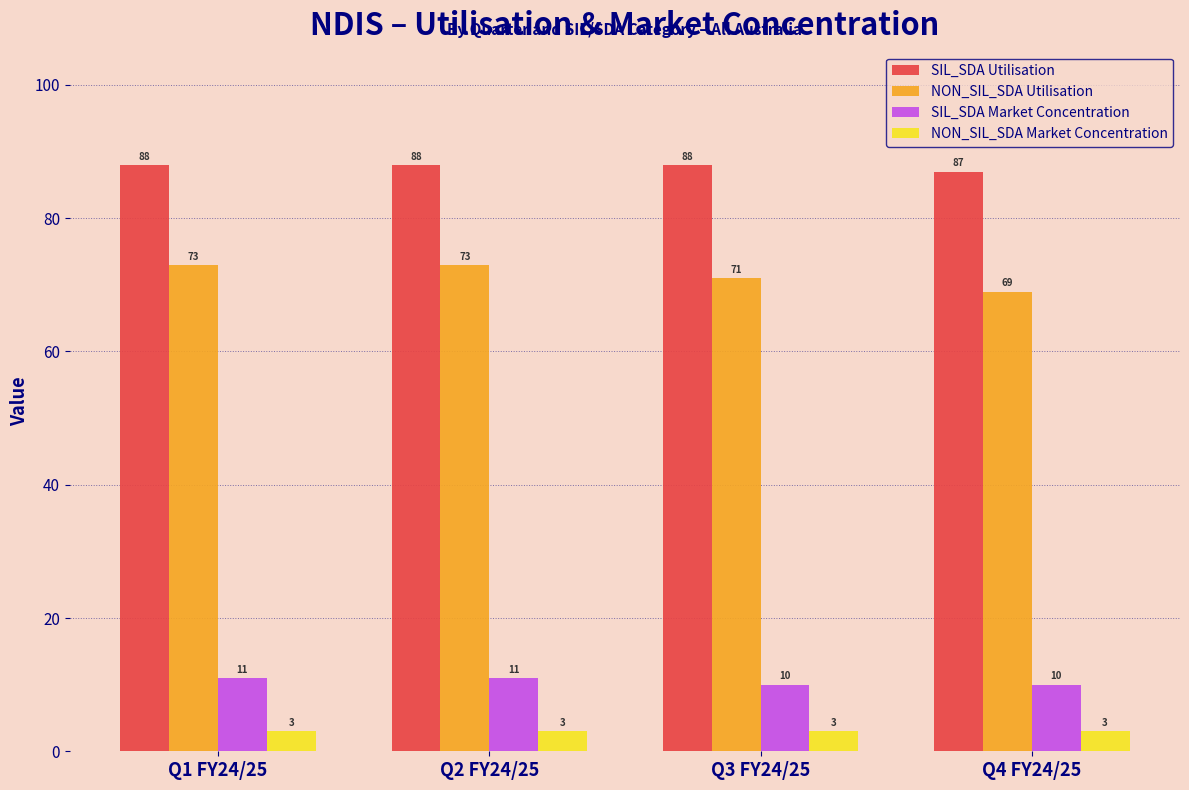

What is the maximum value shown in the chart?

88